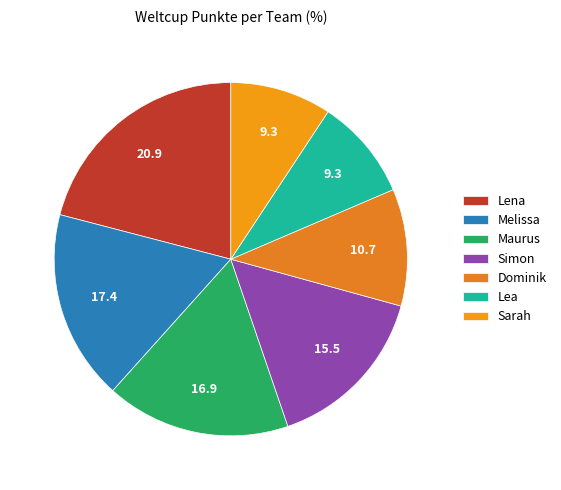

Does any single category account for the majority?

No